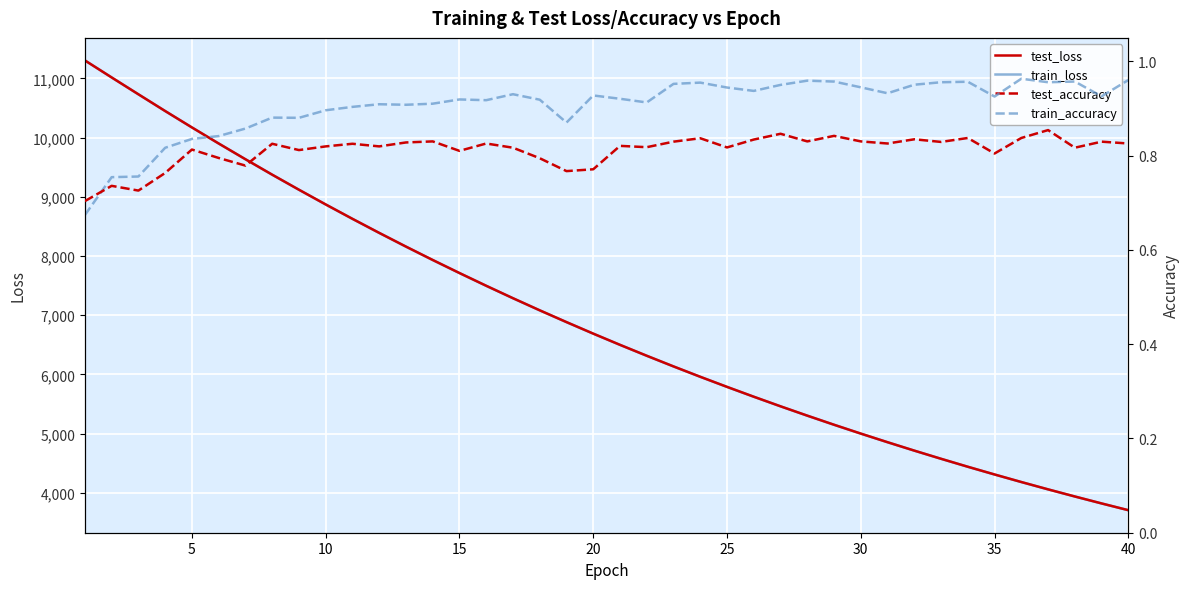

True or false: train_accuracy has more than 1 interior local peaks.

True